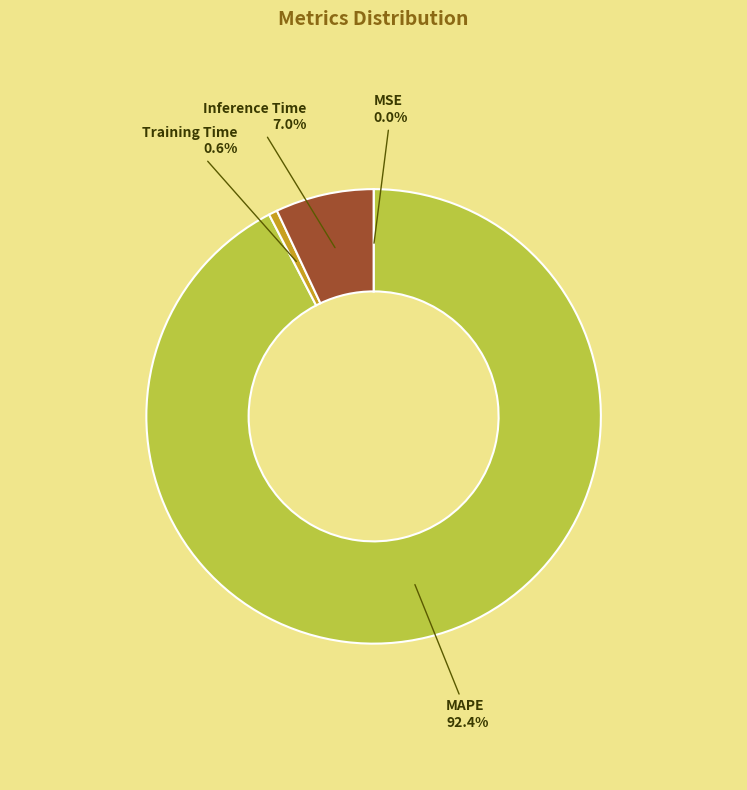

Between Training Time and Inference Time, which is larger?

Inference Time